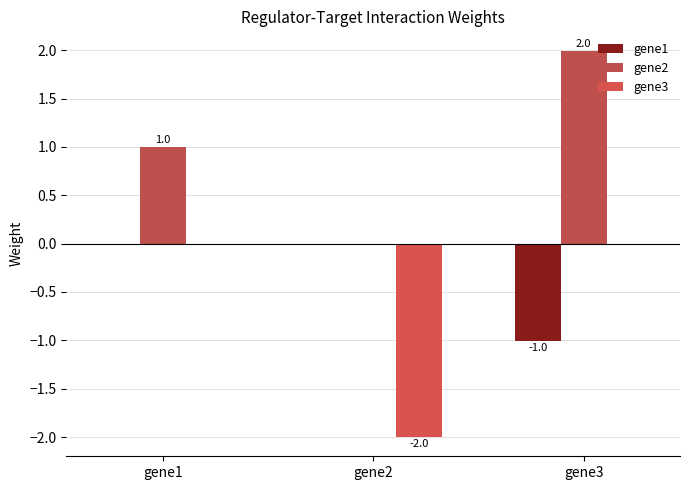

What is the greatest value displayed?

2.0